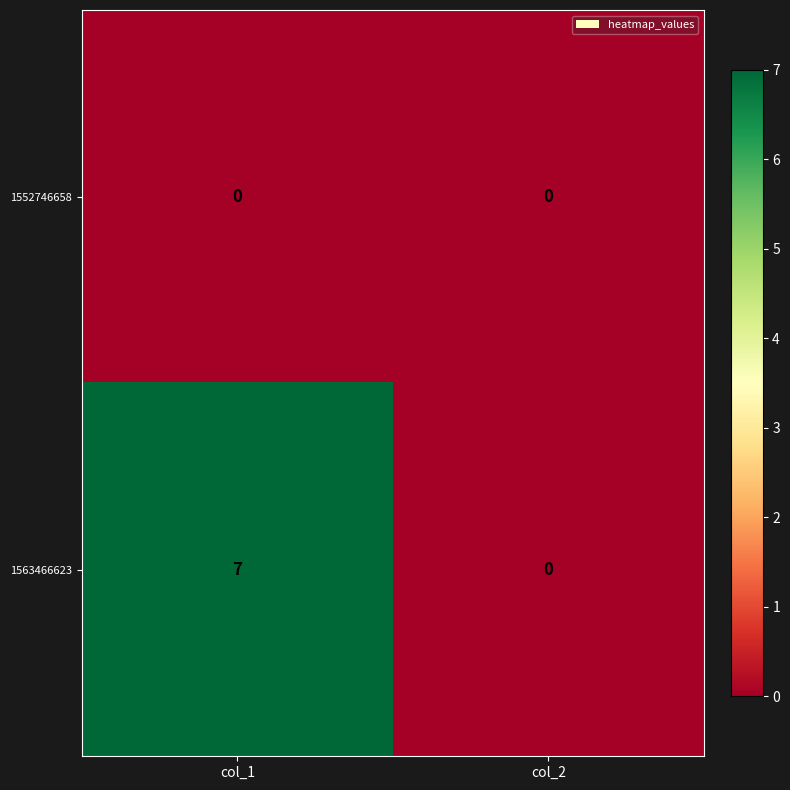

True or false: 1563466623 has a value of 1 at col_1.

False